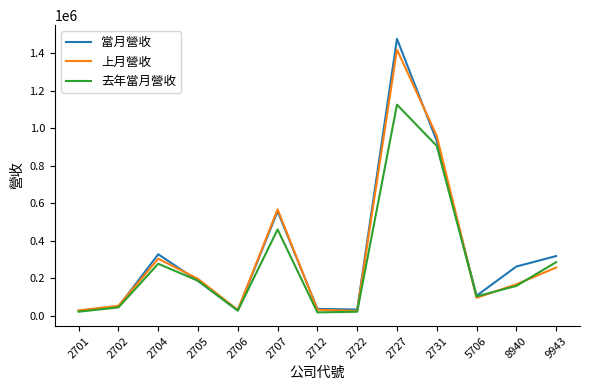

Is it true that 去年當月營收 equals 189371 at 2707?

False